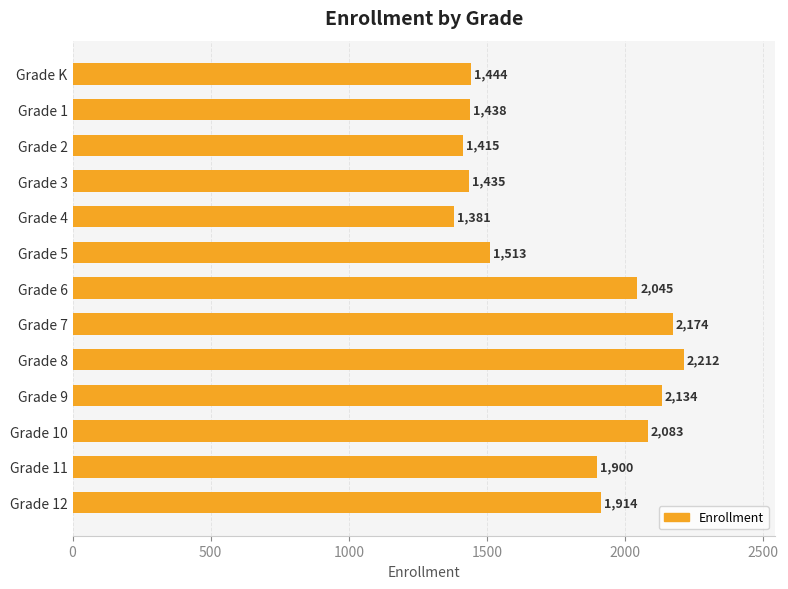

At which category does the chart reach its minimum across all series?

Grade 4